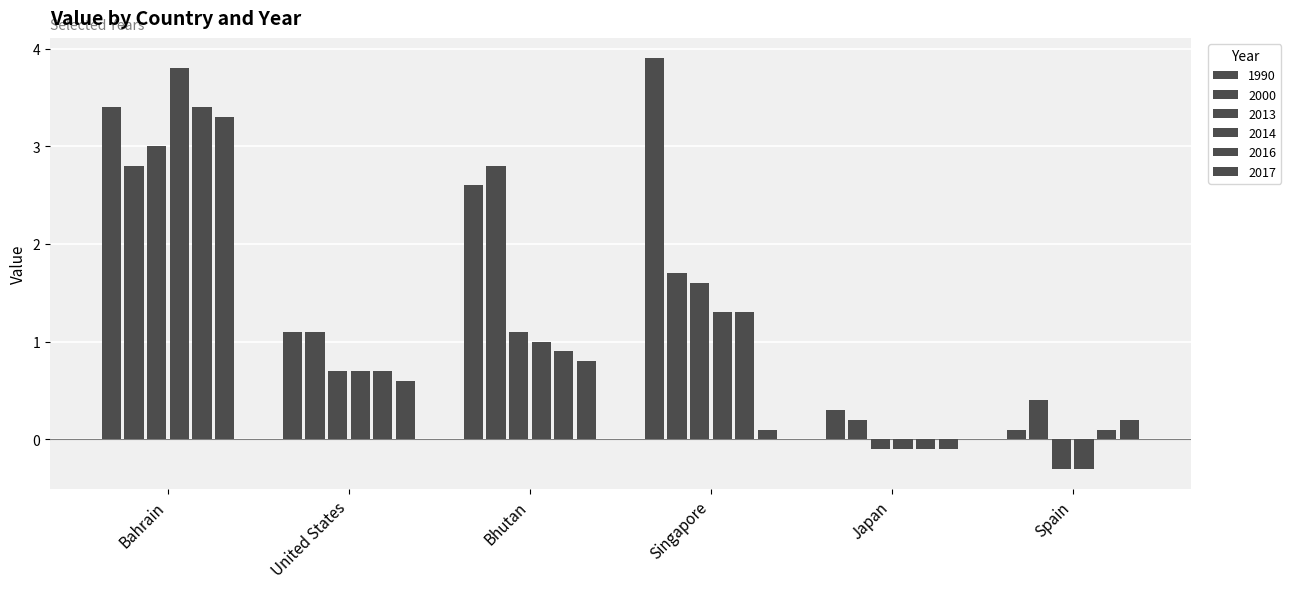

Count the number of data series in this chart.

6